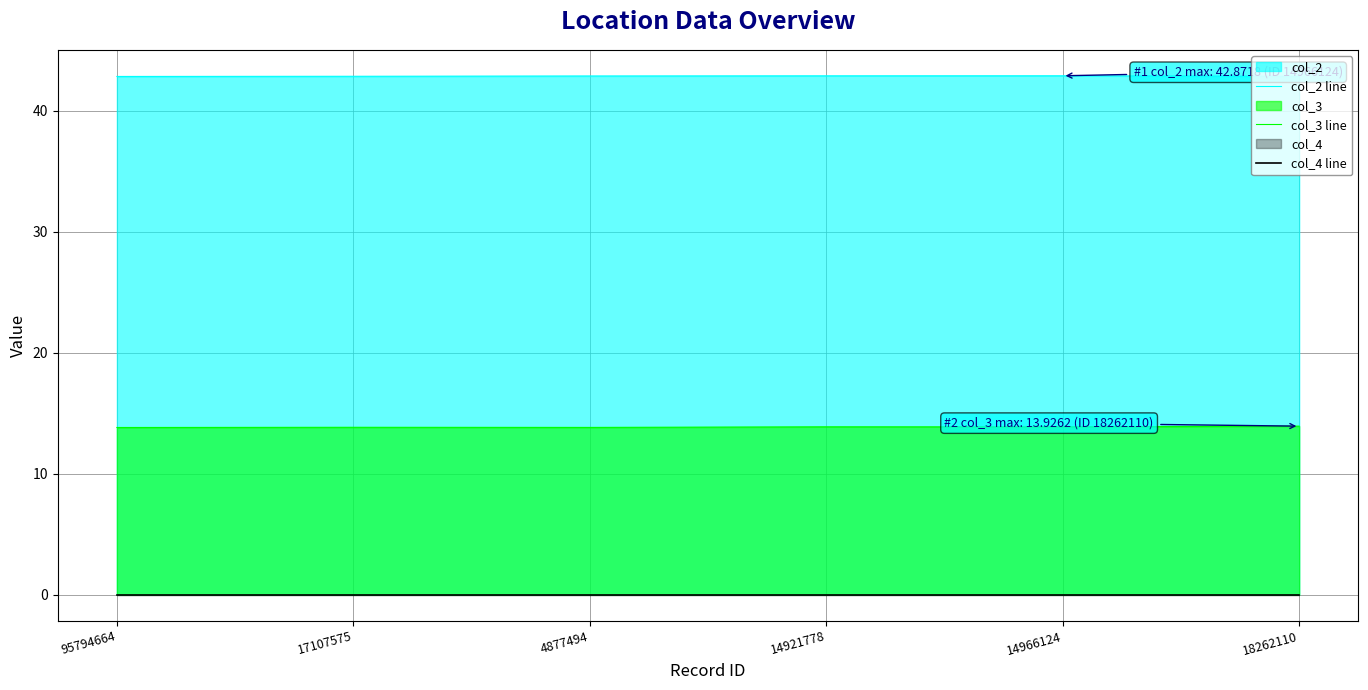

The value of col_2 line at 17107575 is 42.8. True or false?

True